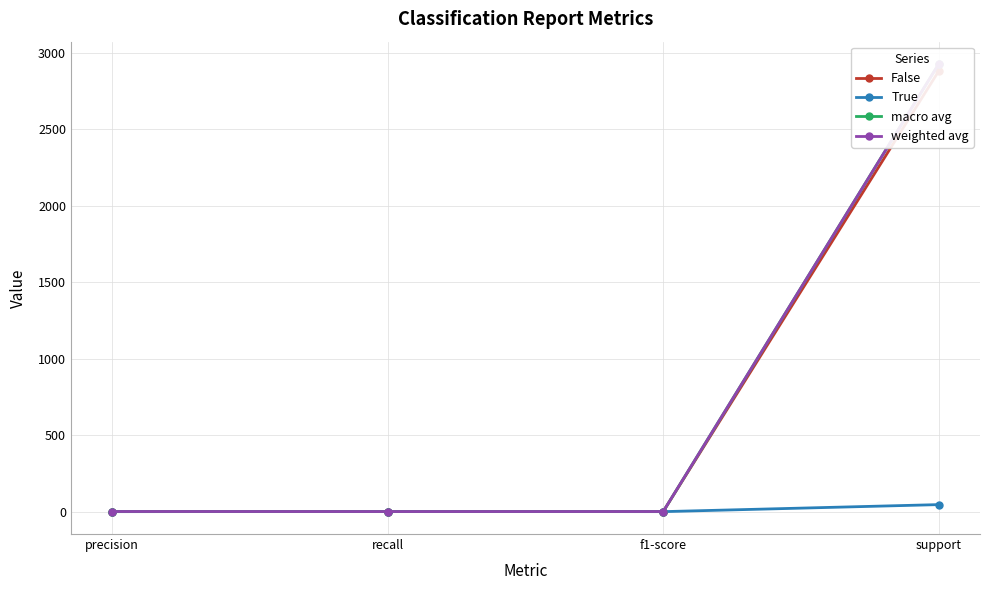

What is the difference between the maximum and minimum values in the weighted avg series?

2924.2